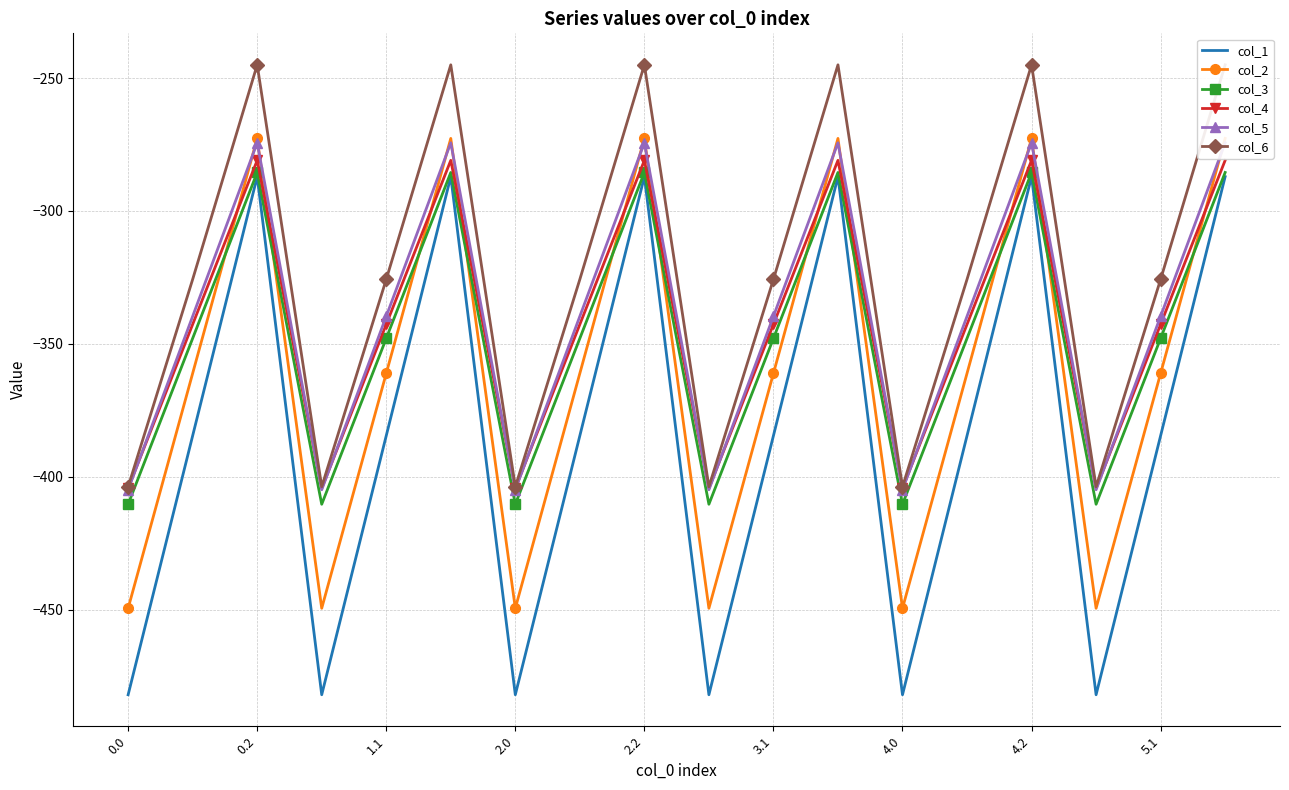

Reading left to right, list all the values displayed in this chart.

col_1: -482.0	-384.6	-287.1	-482.0	-384.6	-287.1	-482.0	-384.6	-287.1	-482.0	-384.6	-287.1	-482.0	-384.6	-287.1	-482.0	-384.6	-287.1
col_2: -449.5	-361.1	-272.7	-449.5	-361.1	-272.7	-449.5	-361.1	-272.7	-449.5	-361.1	-272.7	-449.5	-361.1	-272.7	-449.5	-361.1	-272.7
col_3: -410.3	-347.9	-285.5	-410.3	-347.9	-285.5	-410.3	-347.9	-285.5	-410.3	-347.9	-285.5	-410.3	-347.9	-285.5	-410.3	-347.9	-285.5
col_4: -404.4	-342.7	-281.0	-404.4	-342.7	-281.0	-404.4	-342.7	-281.0	-404.4	-342.7	-281.0	-404.4	-342.7	-281.0	-404.4	-342.7	-281.0
col_5: -404.9	-339.6	-274.4	-404.9	-339.6	-274.4	-404.9	-339.6	-274.4	-404.9	-339.6	-274.4	-404.9	-339.6	-274.4	-404.9	-339.6	-274.4
col_6: -403.8	-325.7	-245.0	-403.8	-325.7	-245.0	-403.8	-325.7	-245.0	-403.8	-325.7	-245.0	-403.8	-325.7	-245.0	-403.8	-325.7	-245.0